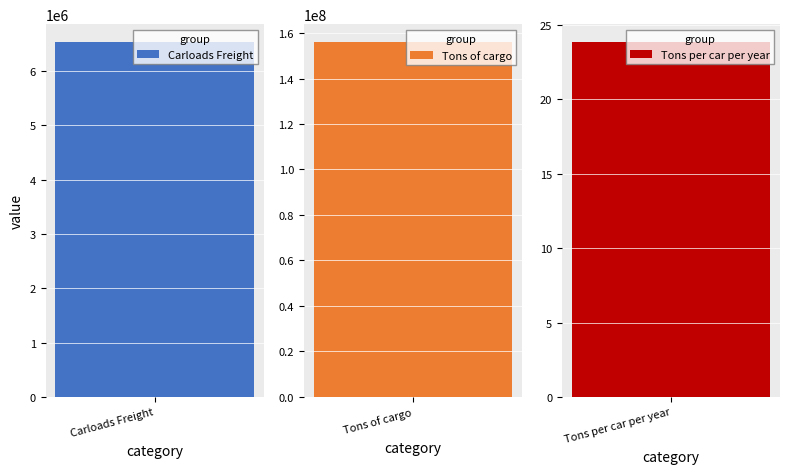

Does the chart contain any negative values?

No